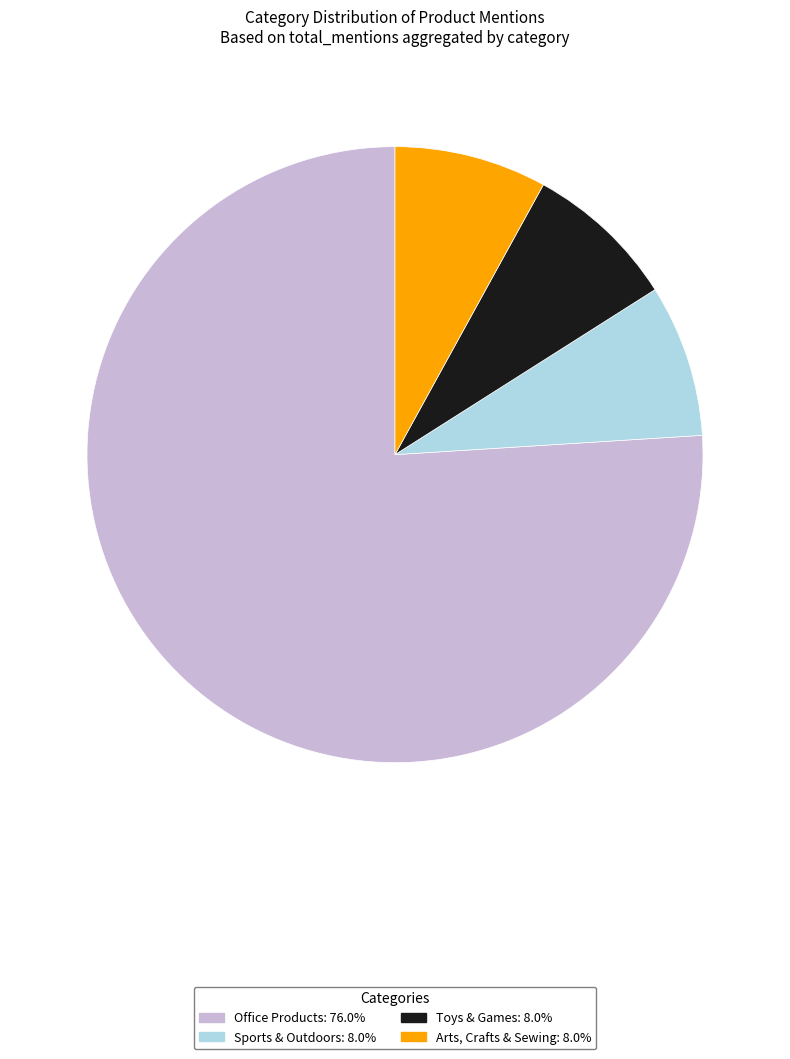

Is the sum of Sports & Outdoors and Office Products greater than half?

Yes